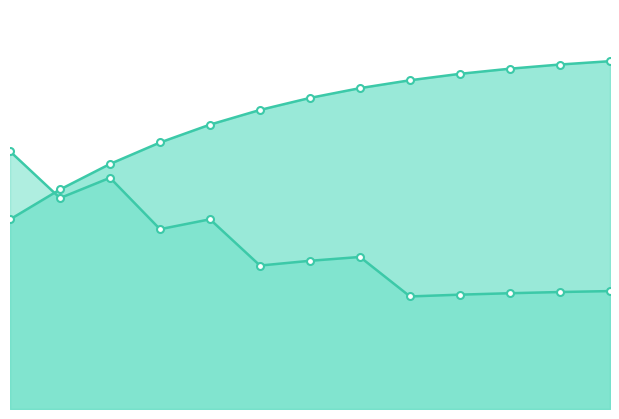

How many lines are shown in the chart?

2